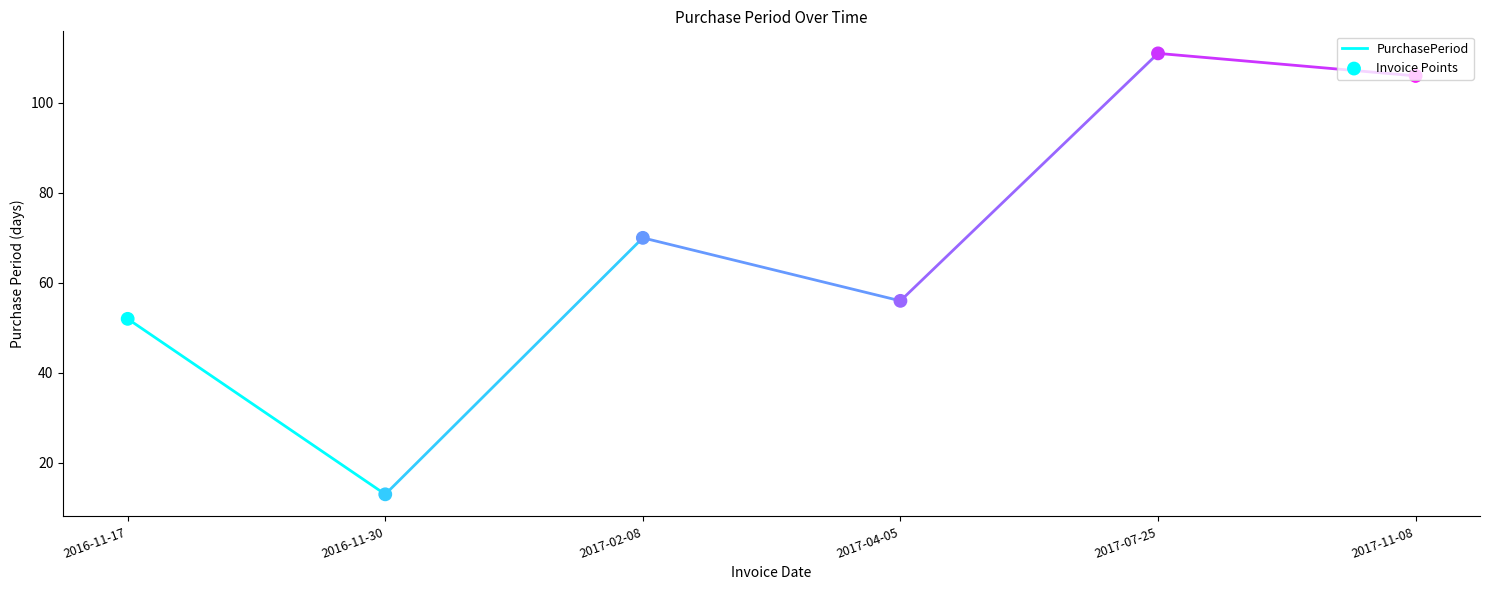

Which has a higher value, 2016-11-30 or 2017-07-25?

2017-07-25